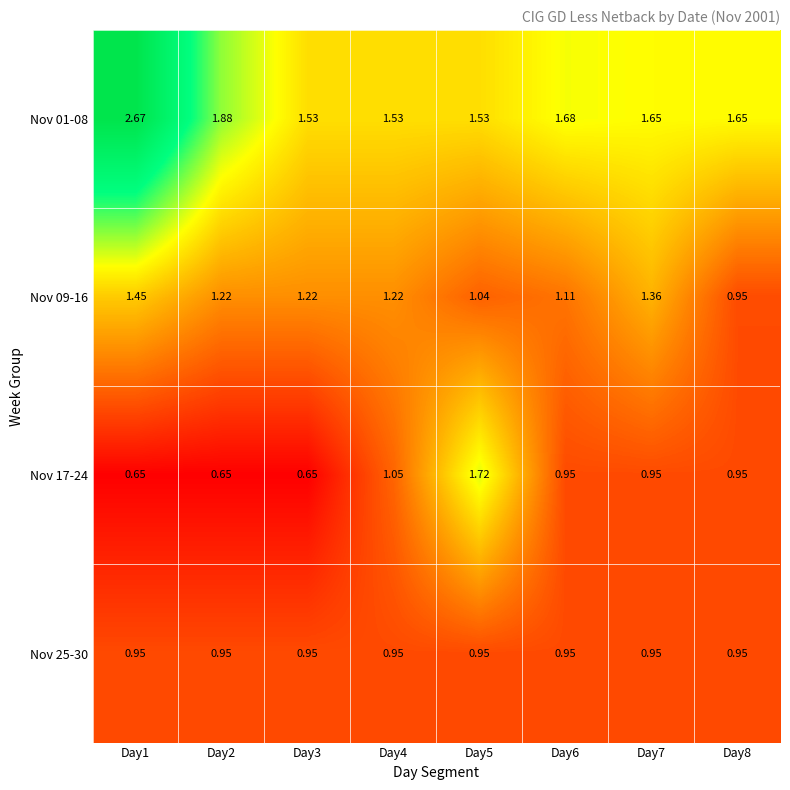

Is the value of Nov 17-24 at Day3 greater than the value of Nov 25-30 at Day7?

No